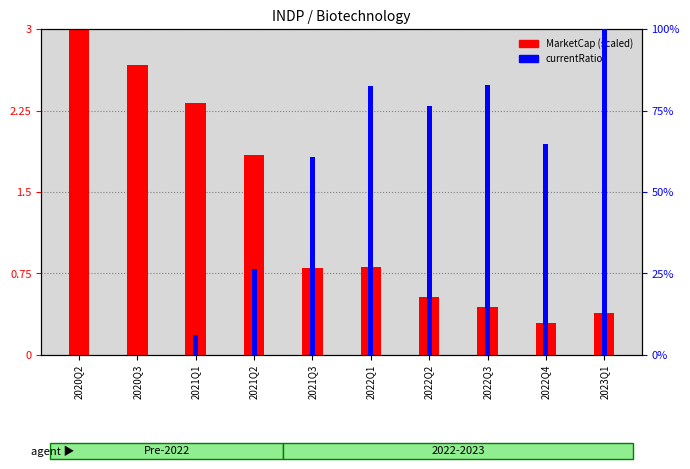

Count the number of categories in the chart.

10